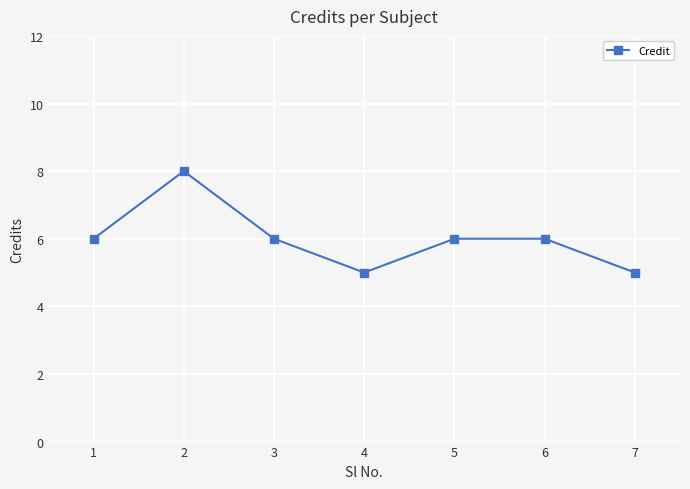

Where is the first local maximum?

2